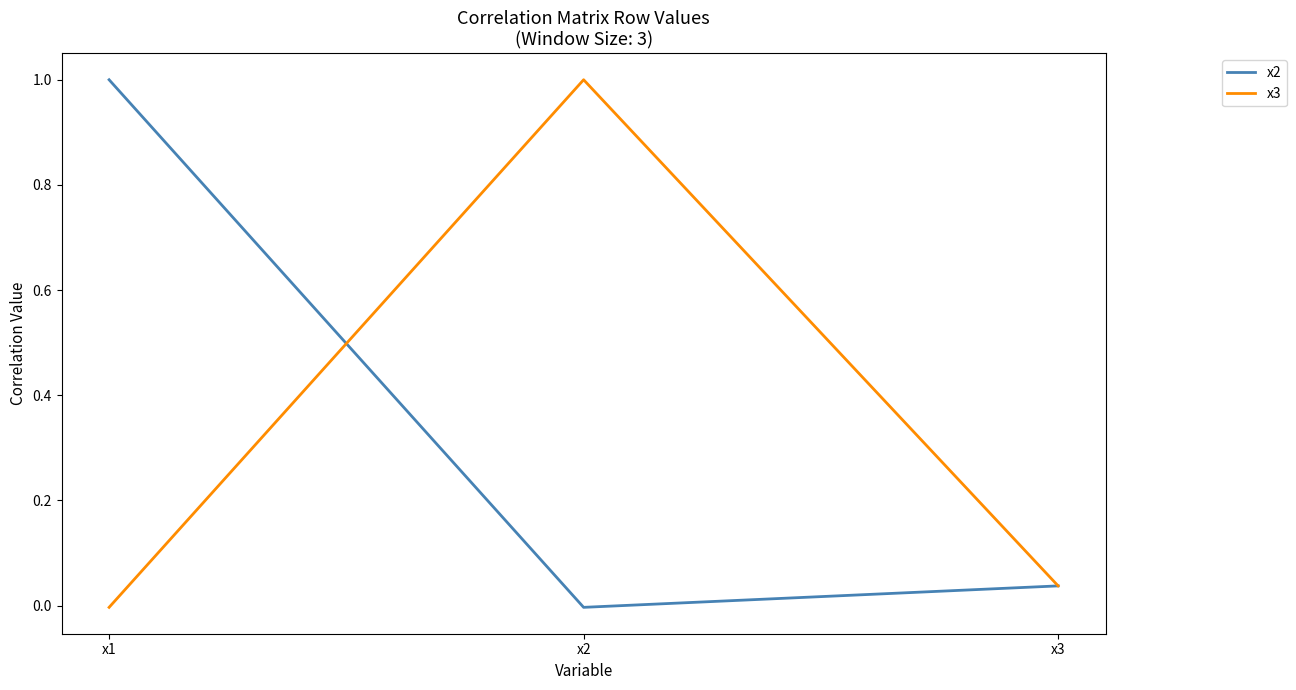

Where is x2 nearest to the value 0?

x2